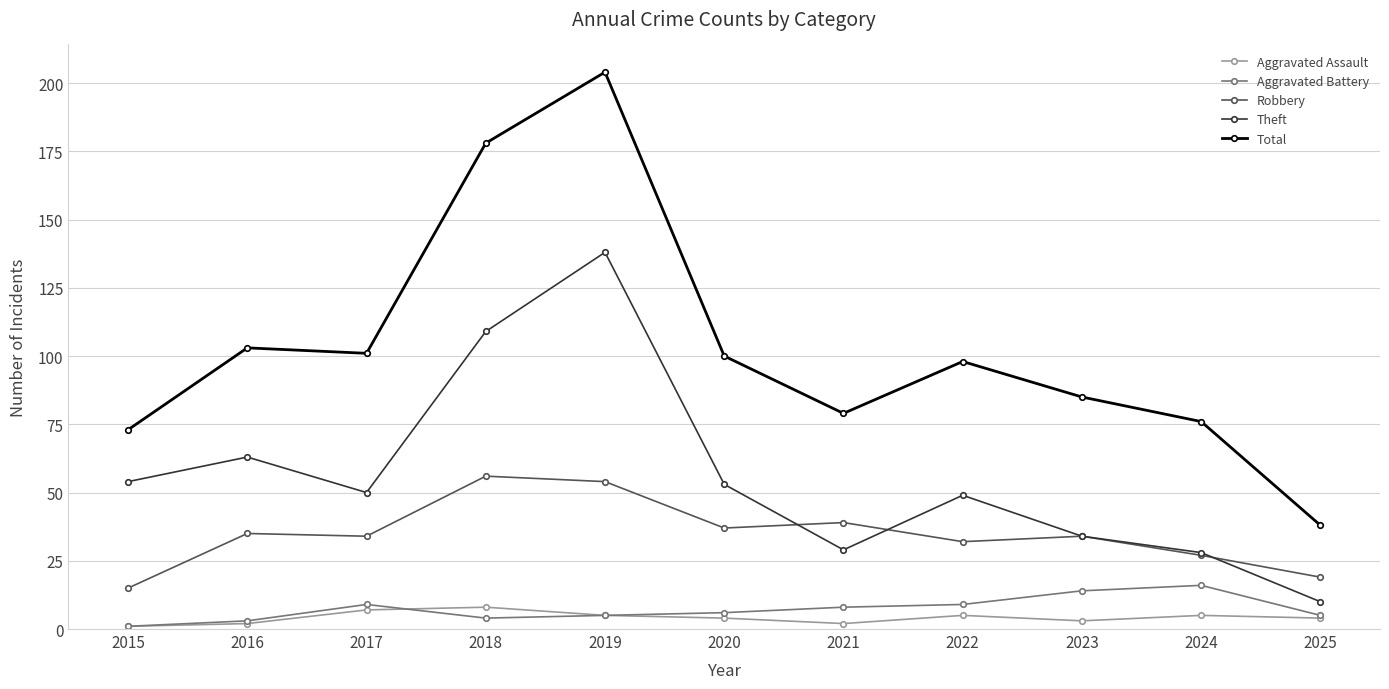

At which category does Theft reach its first local valley?

2017